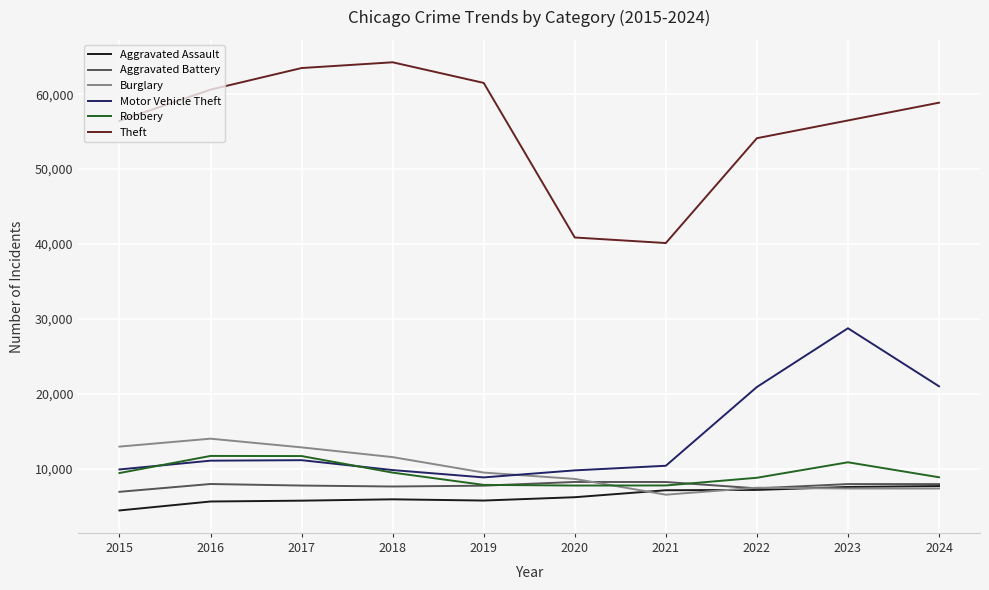

Is it true that Aggravated Assault equals 4412 at 2015?

True